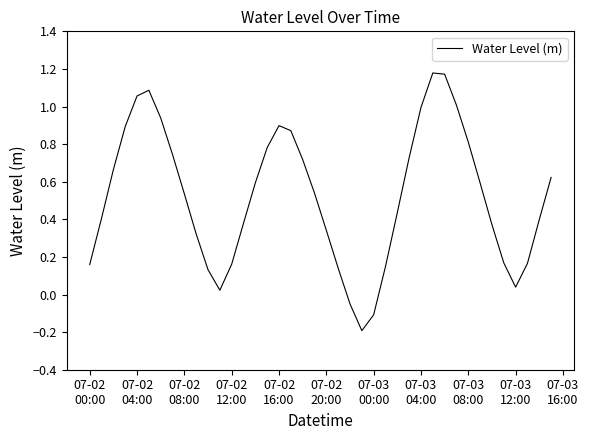

What is the difference between the maximum and minimum values?

1.4